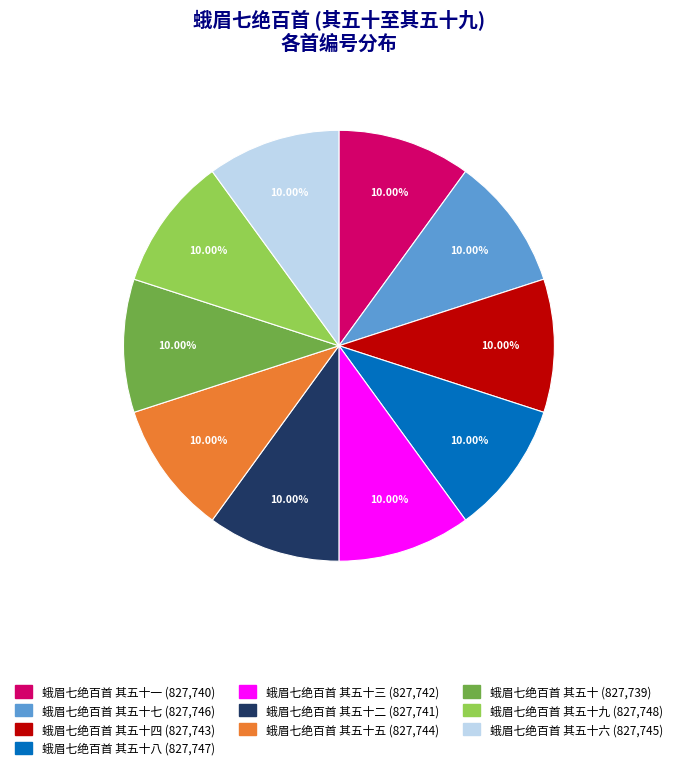

Is there any slice that represents more than half of the pie?

No